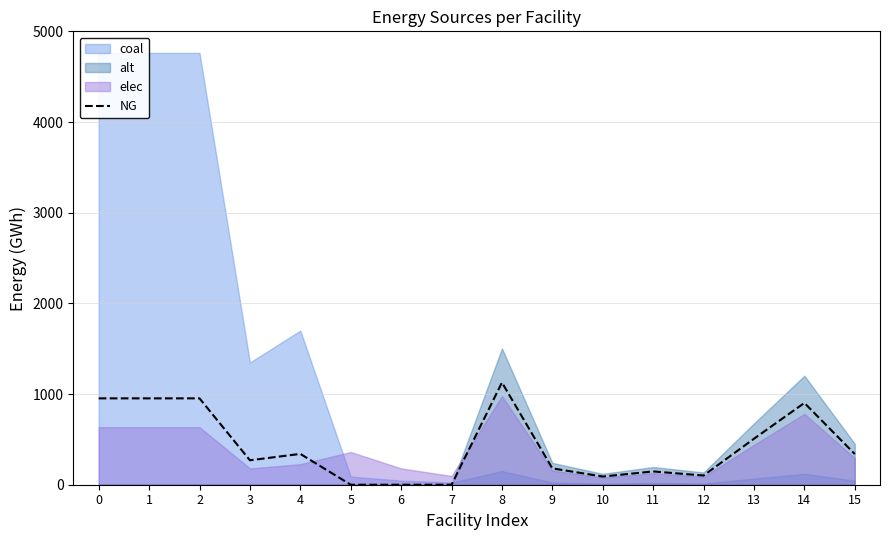

How many lines are shown in the chart?

1